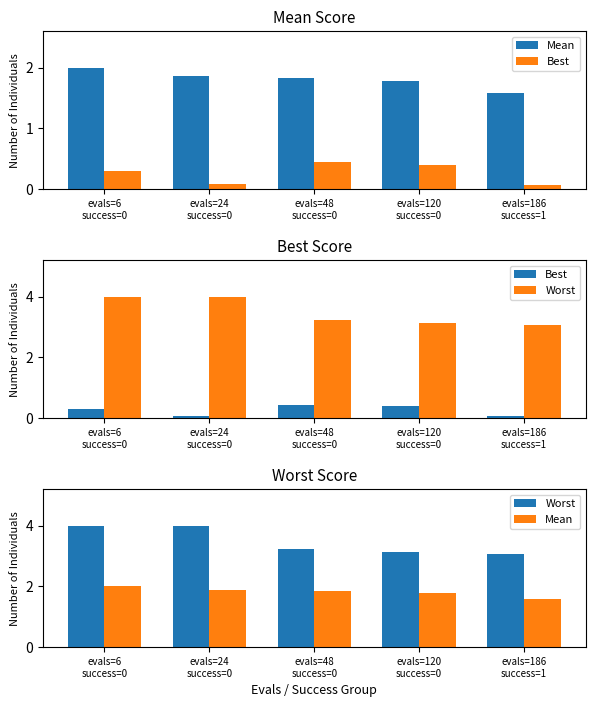

What is the lowest value of the Worst series?

3.1